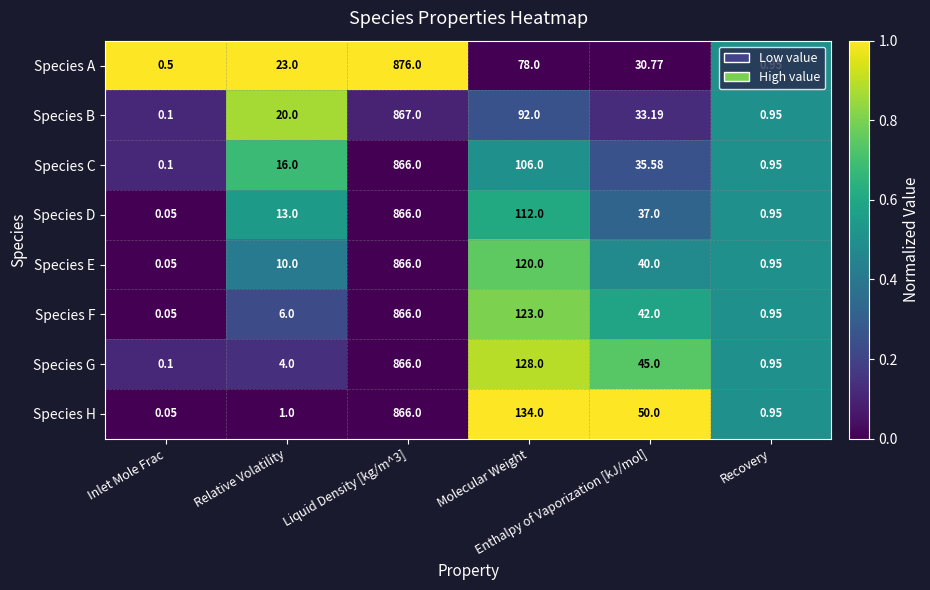

Which series has the largest range (max minus min)?

Species A